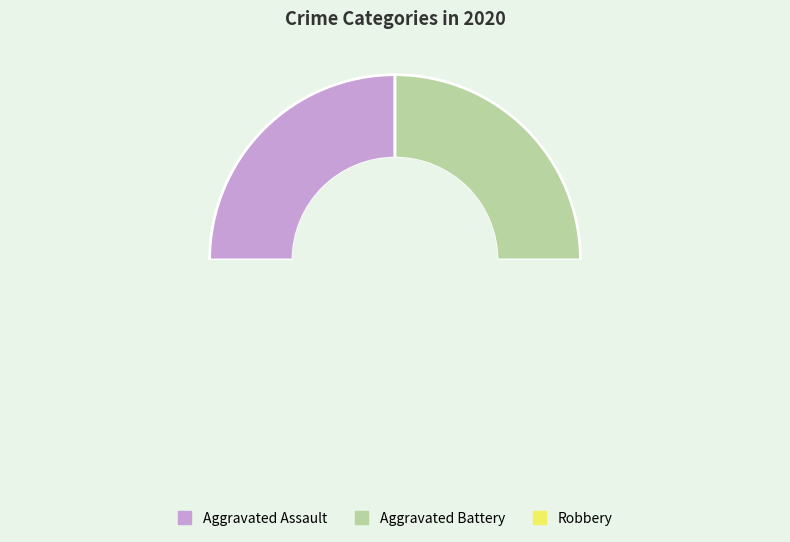

How many slices are in this pie chart?

3